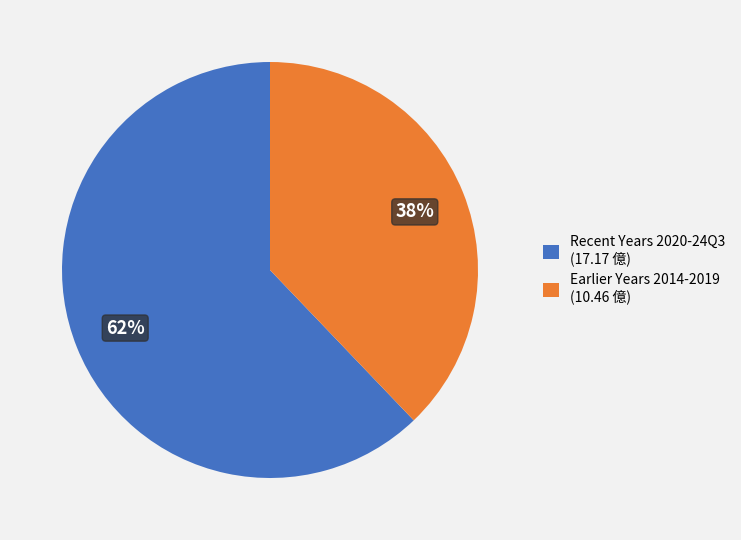

What percentage is the Earlier Years 2014-2019 (10.46 億) slice, to the nearest percent?

38%